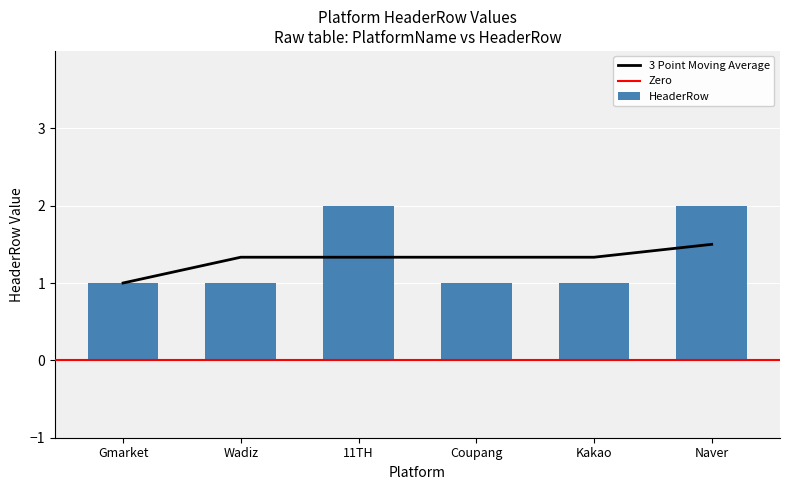

Does the chart contain stacked bars?

No